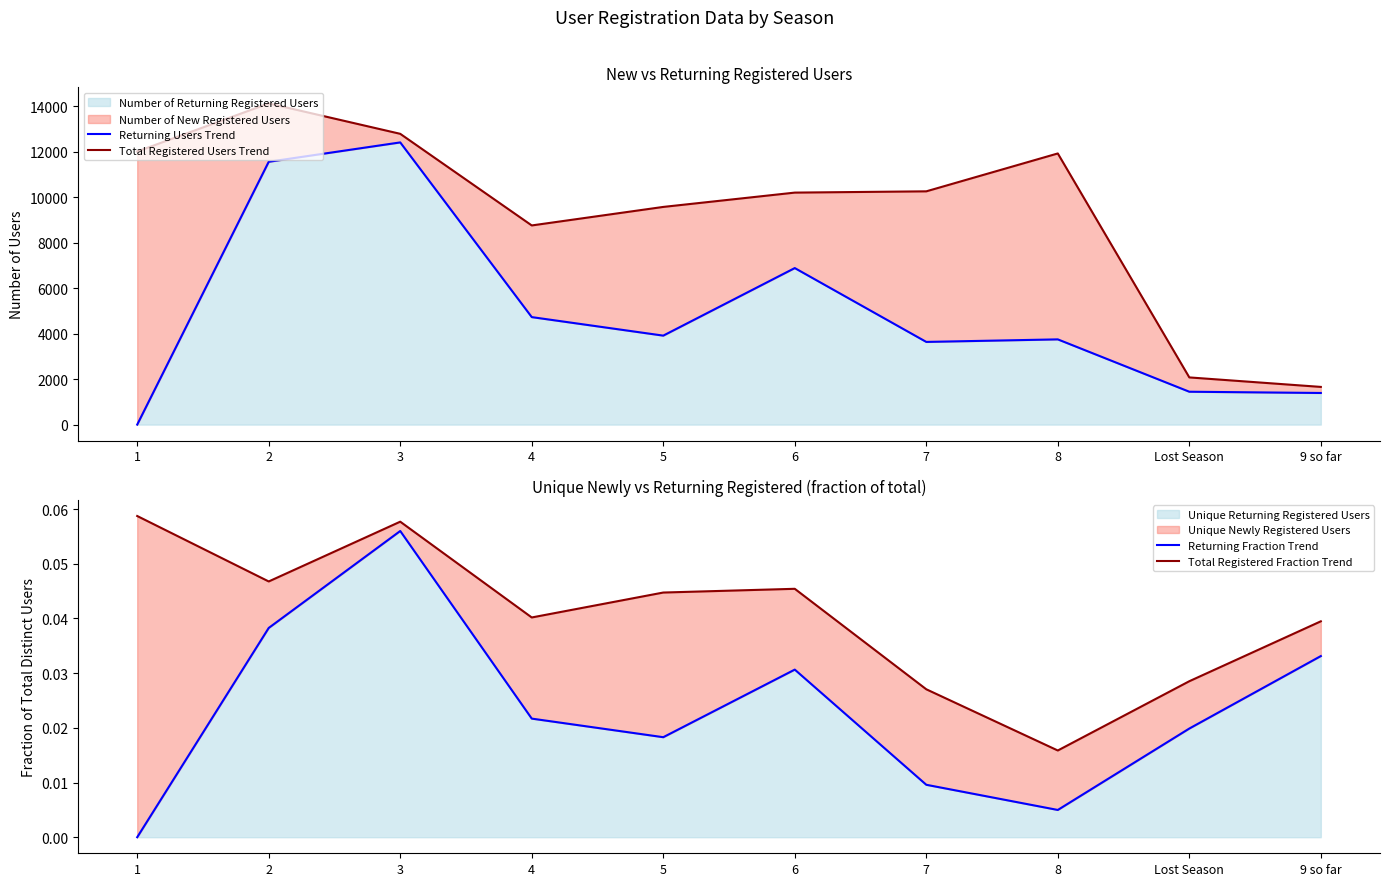

Is it true that Returning Users Trend equals 2835.2 at 6?

False